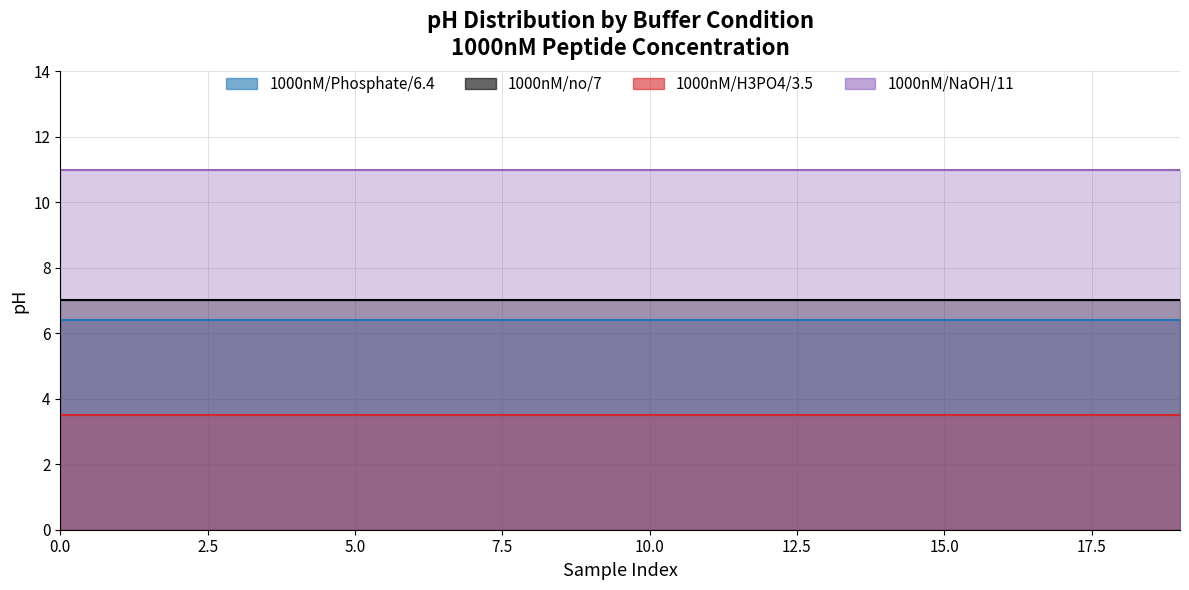

What is the average value of the 1000nM/NaOH/11 series?

11.0